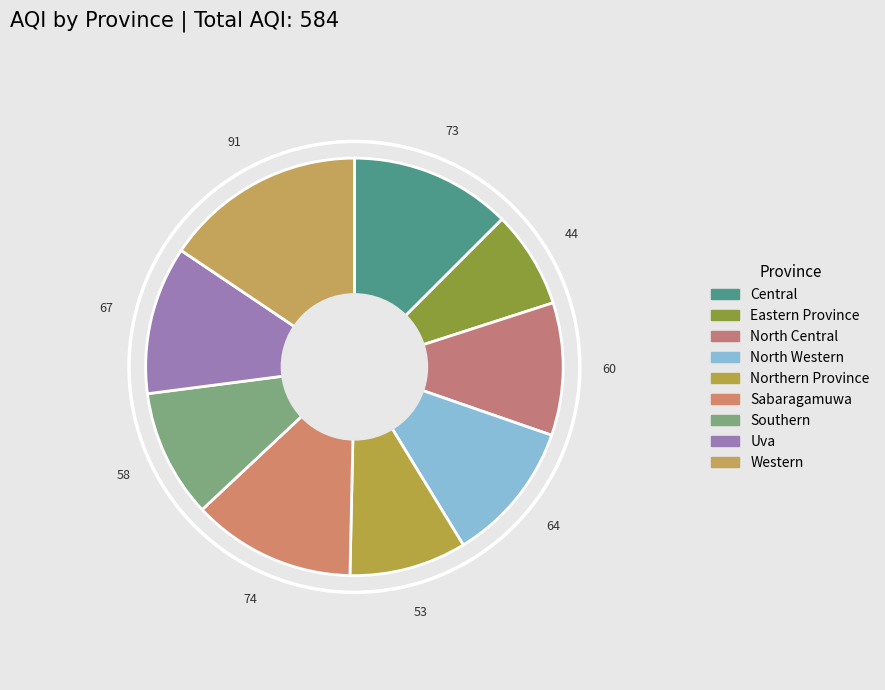

Is the sum of Eastern Province and North Western greater than half?

No